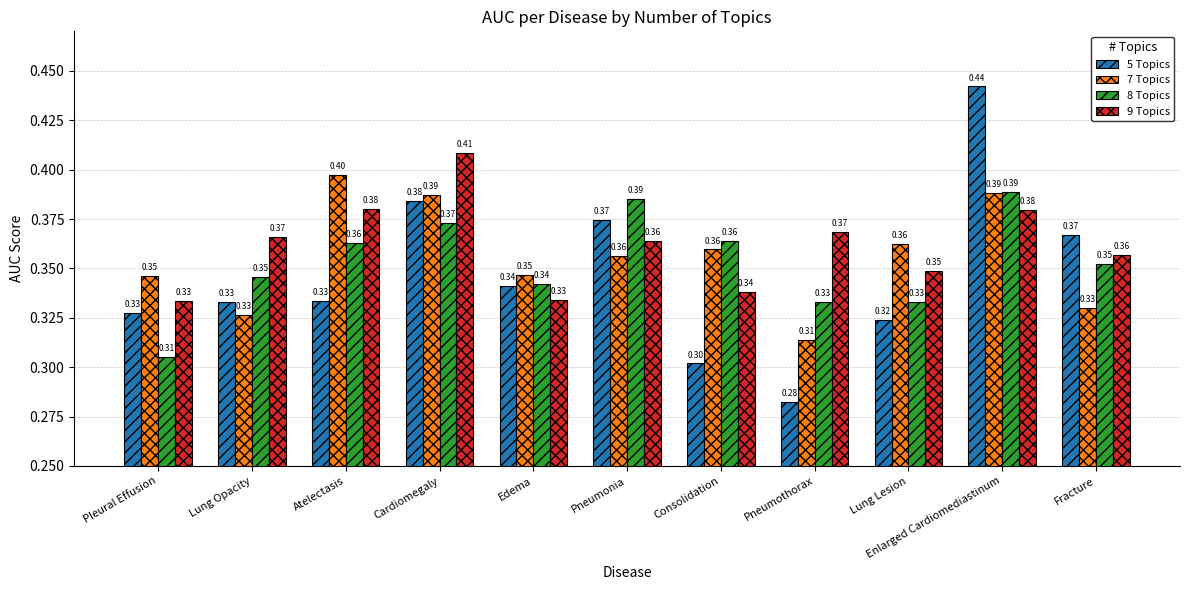

Which series has the widest spread of values?

5 Topics